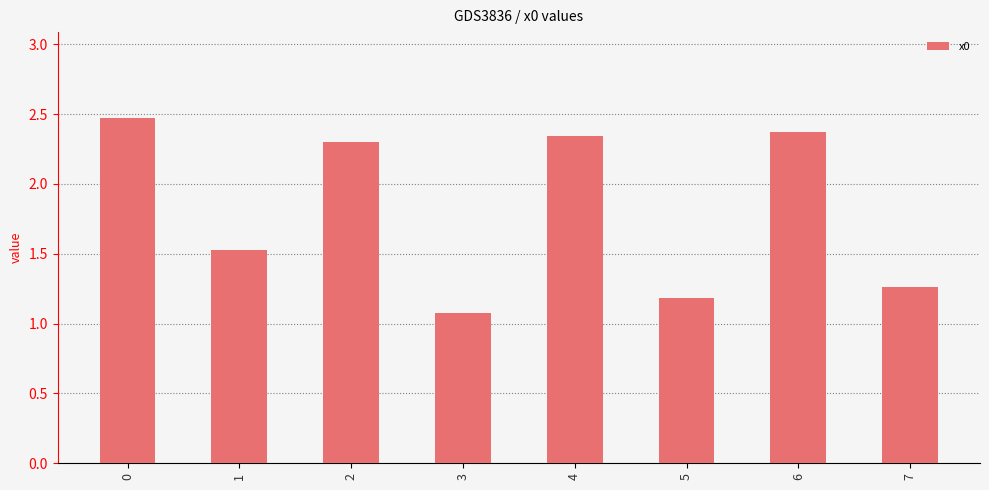

What is the sum of all values?

14.5